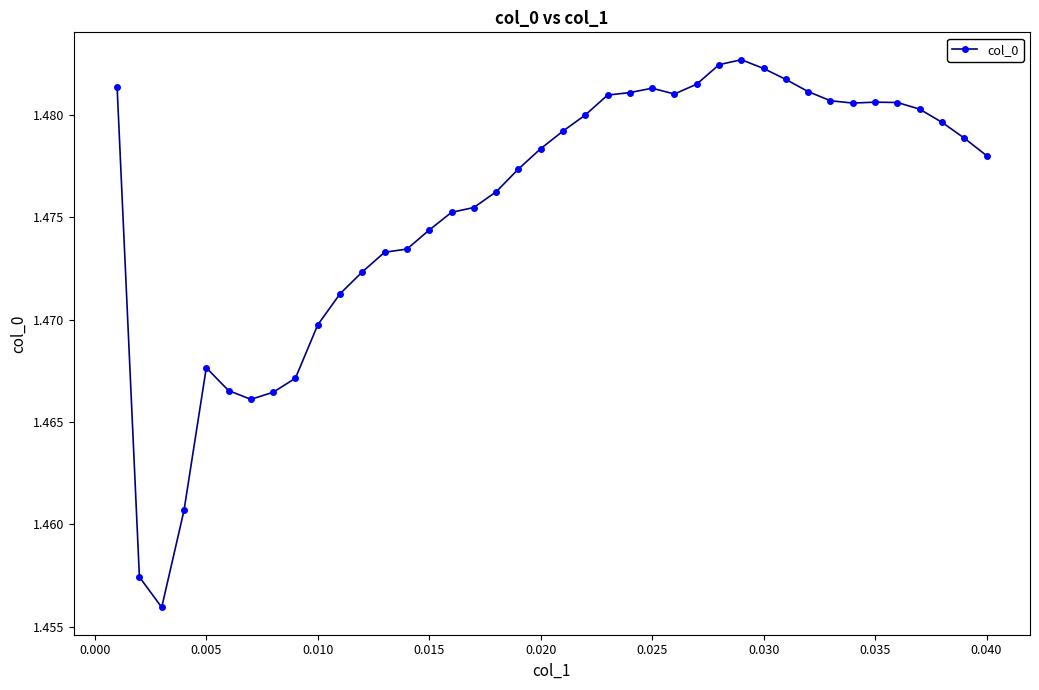

True or false: there are more than 2 points higher than both neighbors.

True